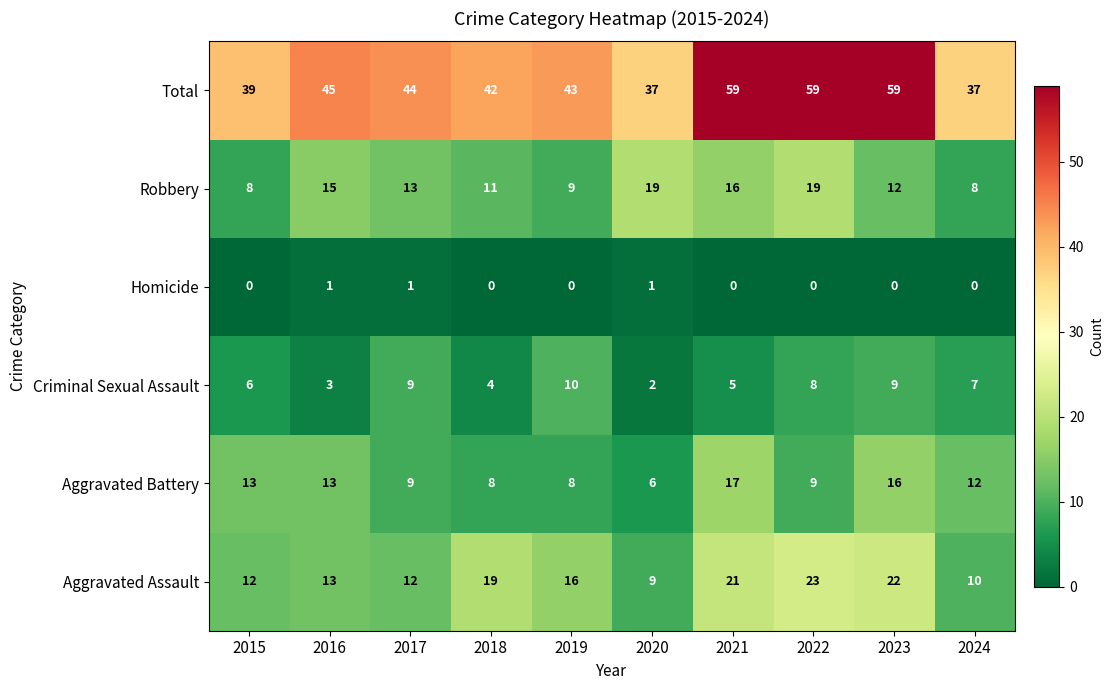

At 2021, list the series in order from smallest to largest.

Homicide, Criminal Sexual Assault, Robbery, Aggravated Battery, Aggravated Assault, Total